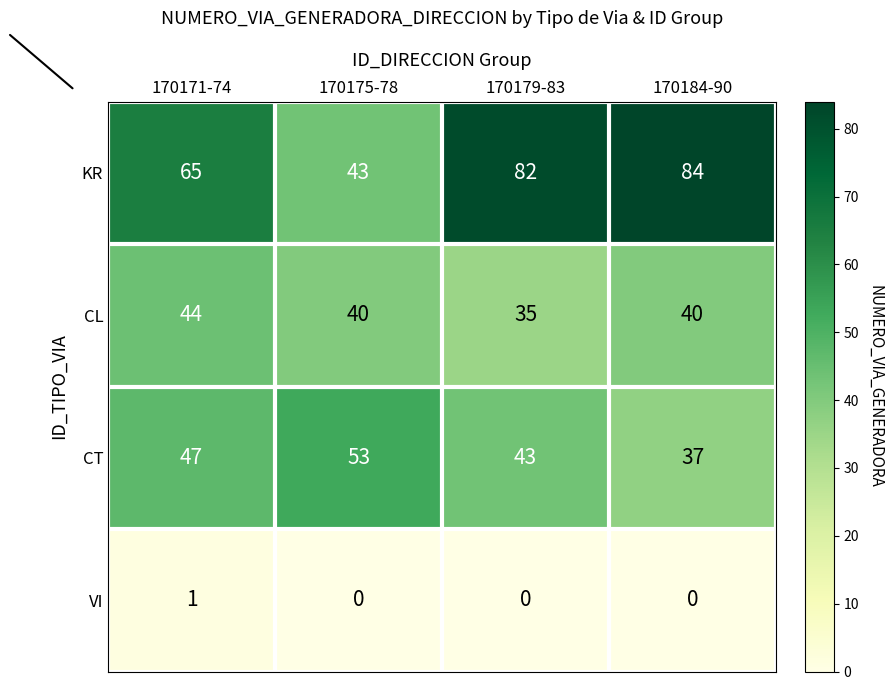

The CL series shows 44 at 170171-74. True or false?

True